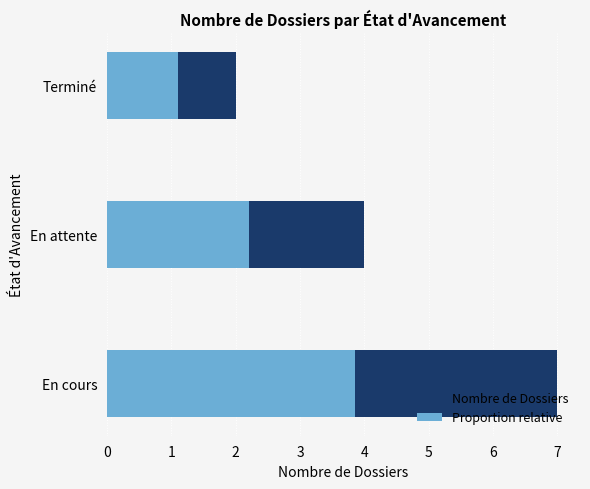

What is the value of the Proportion relative bar at the 1st from the left?

3.9